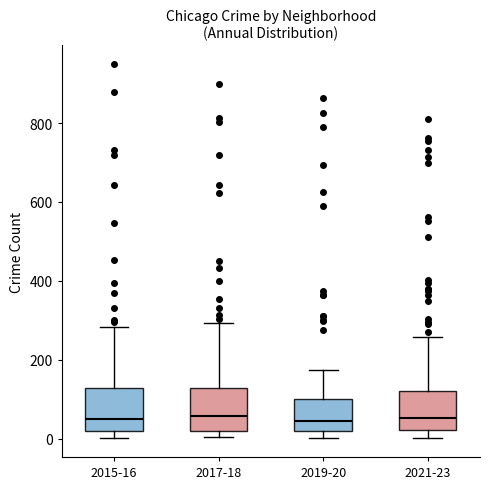

Reading left to right, read every box against the y-axis: the position of its median line, the range the box covers, and the ends of its whiskers. The values are not printed on the chart, so give them approximately, as read against the axis.

2015-16: median 60, box 20 to 120, whiskers 0 to 280
2017-18: median 60, box 20 to 120, whiskers 0 to 300
2019-20: median 40, box 20 to 100, whiskers 0 to 180
2021-23: median 60, box 20 to 120, whiskers 0 to 260